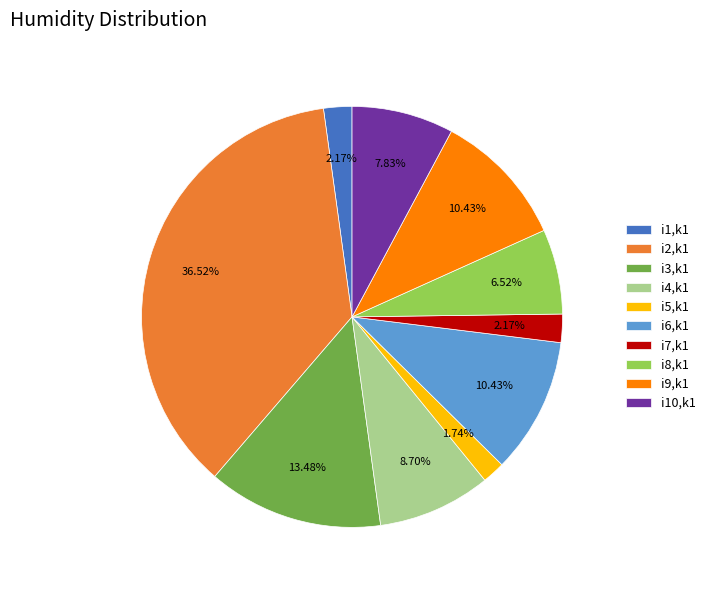

Does any single category account for the majority?

No